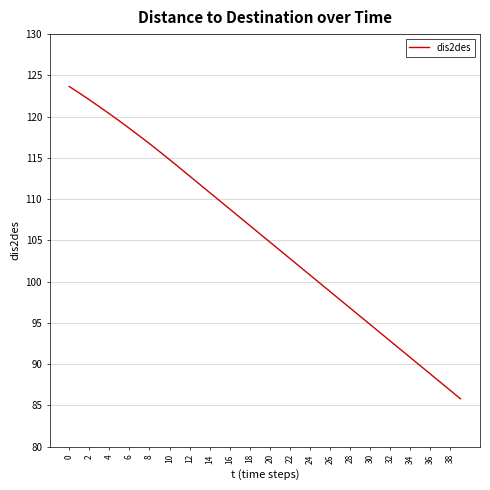

Does the chart have visible grid lines?

Yes